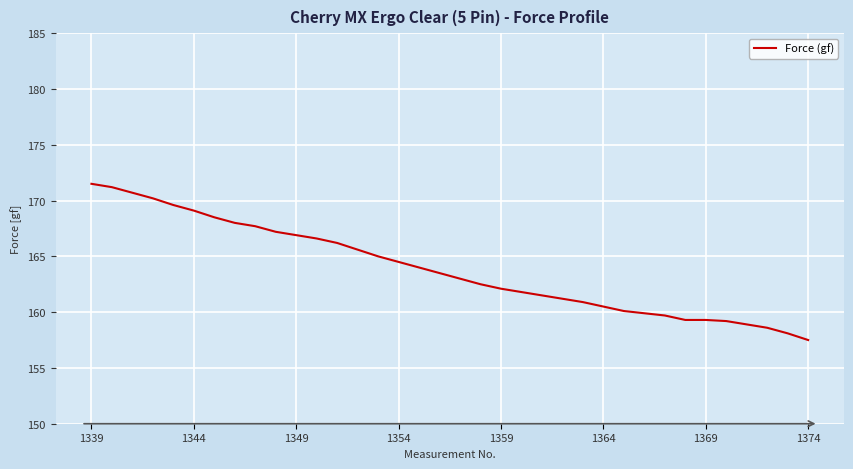

Does the chart have visible grid lines?

Yes